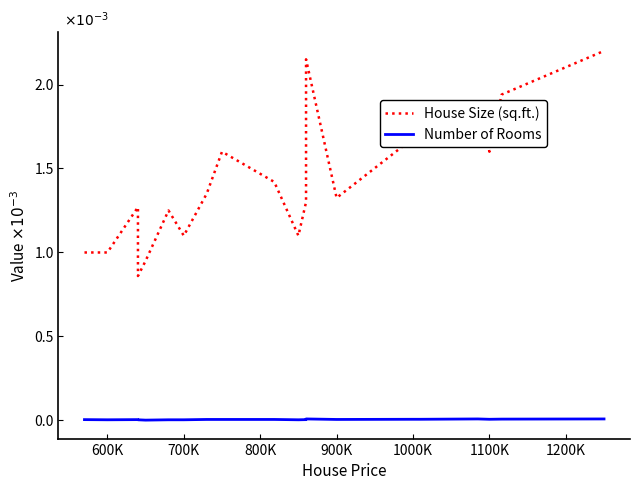

Reading right to left, what are all the values shown in this chart?

House Size (sq.ft.): 2.2	1.9	1.6	1.9	1.9	1.7	1.3	2.1	1.3	1.1	1.4	1.6	1.4	1.1	1.2	1.0	0.9	1.3	1.0	1.0
Number of Rooms: 0.0	0.0	0.0	0.0	0.0	0.0	0.0	0.0	0.0	0.0	0.0	0.0	0.0	0.0	0.0	0.0	0.0	0.0	0.0	0.0